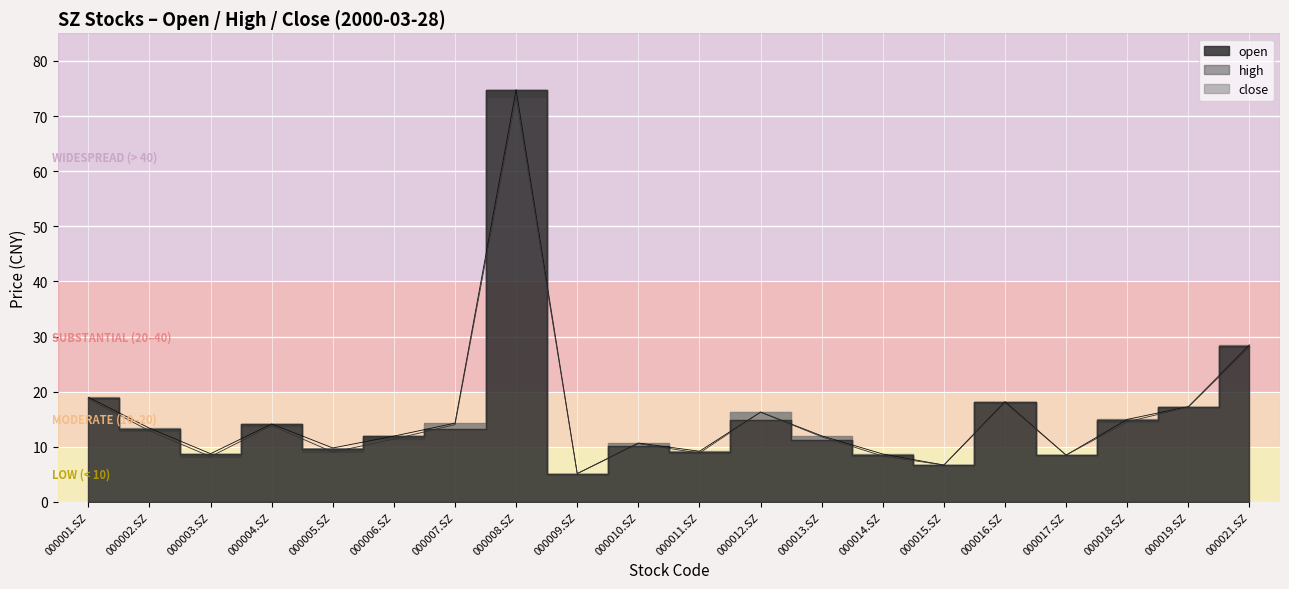

How many lines are shown in the chart?

2